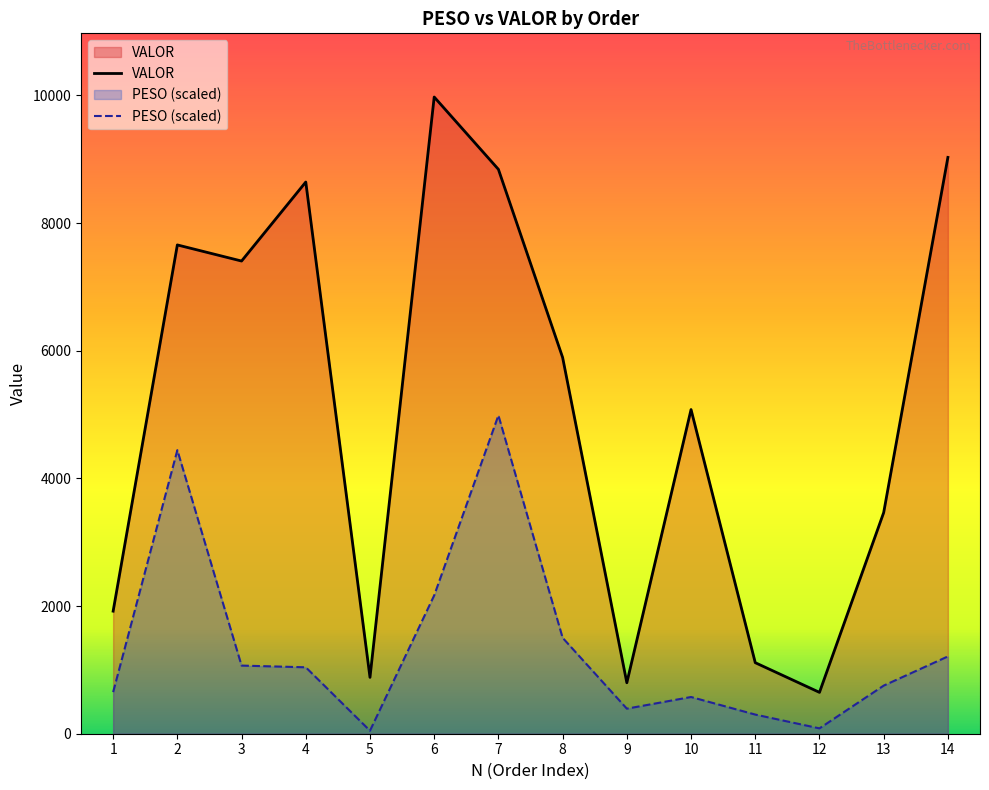

Reading left to right, transcribe all the data shown in this chart.

VALOR: 1920.2	7657.9	7405.6	8643.5	882.9	9975.4	8842.1	5894.8	798.5	5078.8	1112.9	647.9	3464.5	9029.4
PESO (scaled): 651.8	4443.0	1067.4	1040.8	47.3	2167.1	4987.7	1502.9	392.6	575.3	300.0	83.8	753.7	1211.0